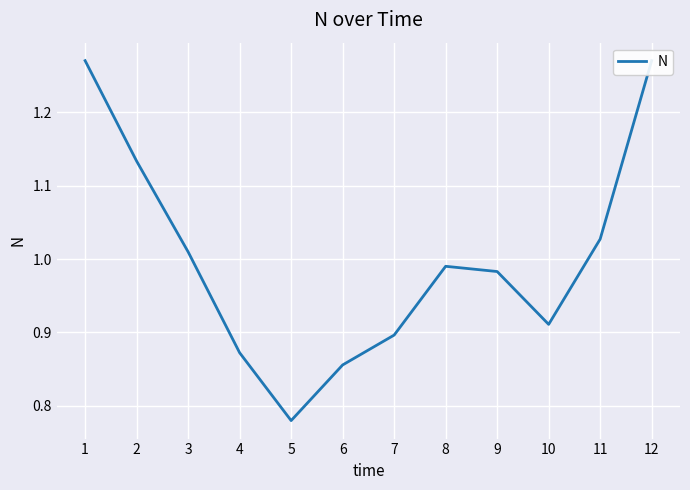

Reading left to right, transcribe all the data shown in this chart.

1=1.3	2=1.1	3=1.0	4=0.9	5=0.8	6=0.9	7=0.9	8=1.0	9=1.0	10=0.9	11=1.0	12=1.3